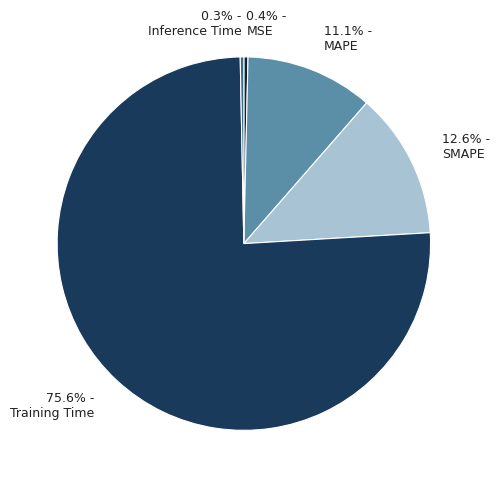

Which slice is the largest?

75.6% - Training Time